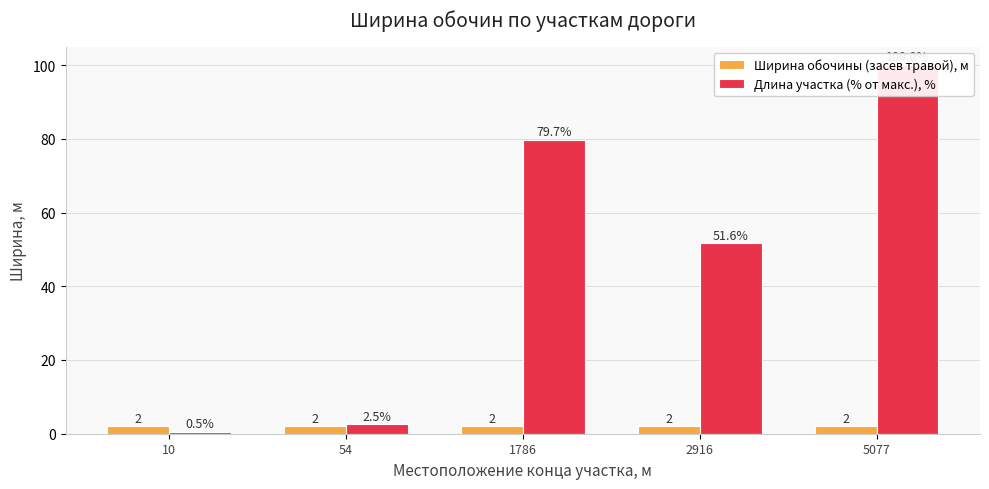

The value of Ширина обочины (засев травой), м at 10 is 3.2. True or false?

False